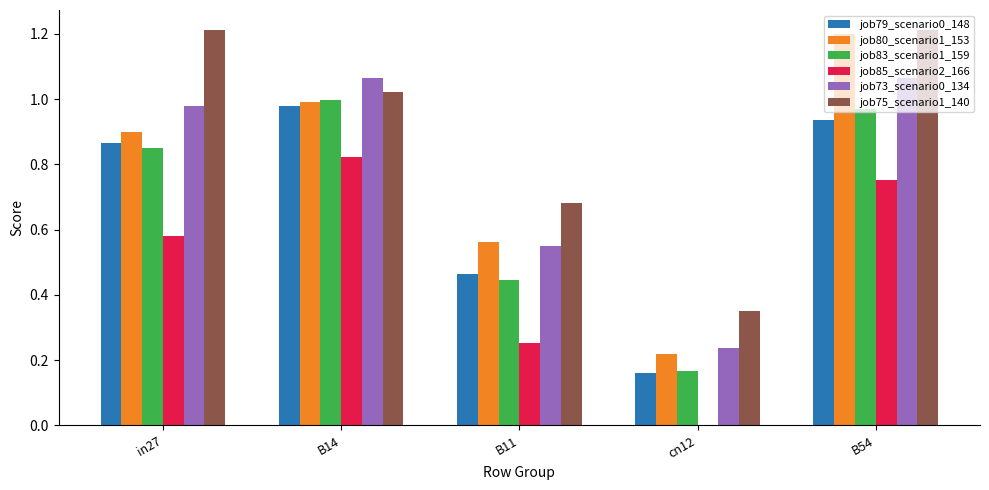

What is the sum of all job80_scenario1_153 values?

3.9